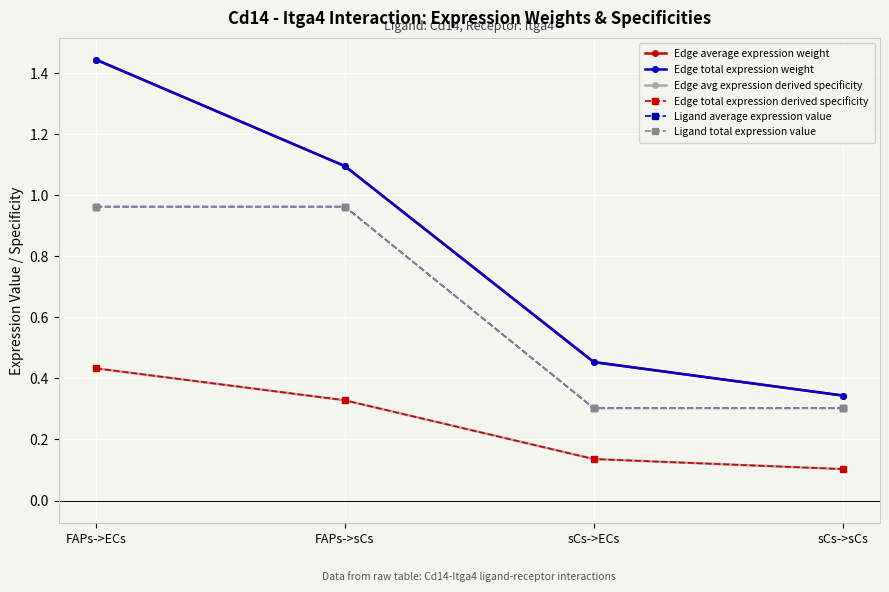

What is the difference between the second highest and minimum values in the Ligand total expression value series?

0.7